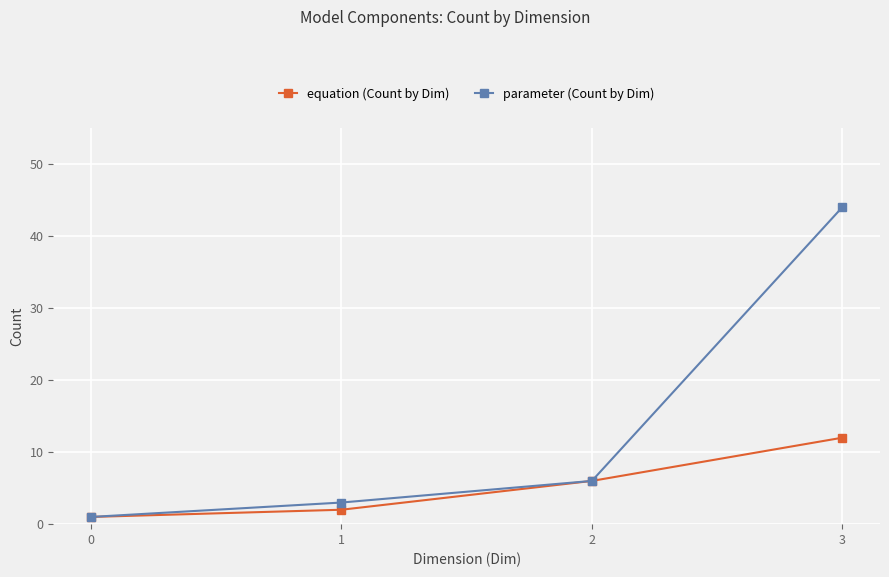

Reading right to left, transcribe all the data shown in this chart.

equation (Count by Dim): 3=12	2=6	1=2	0=1
parameter (Count by Dim): 3=44	2=6	1=3	0=1